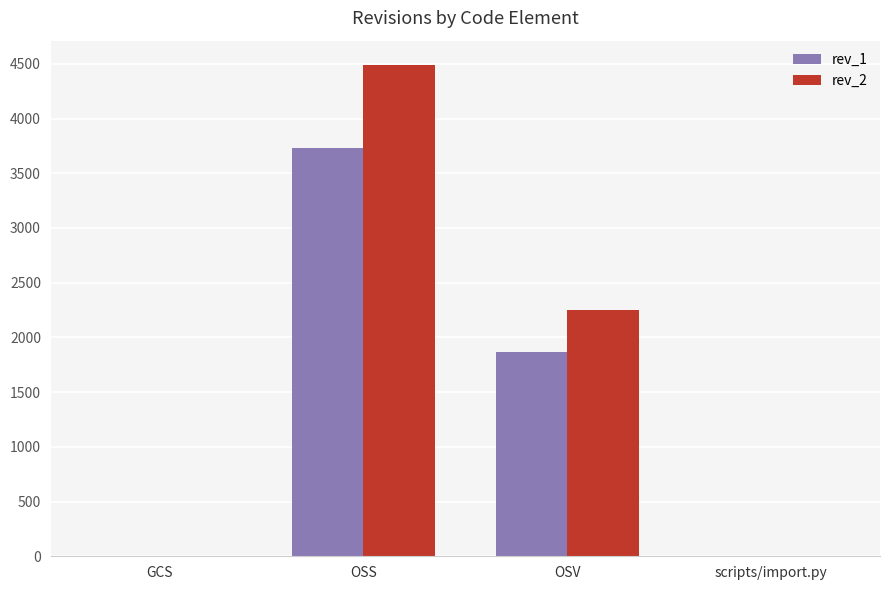

At which category is the sum across all series the highest?

OSS